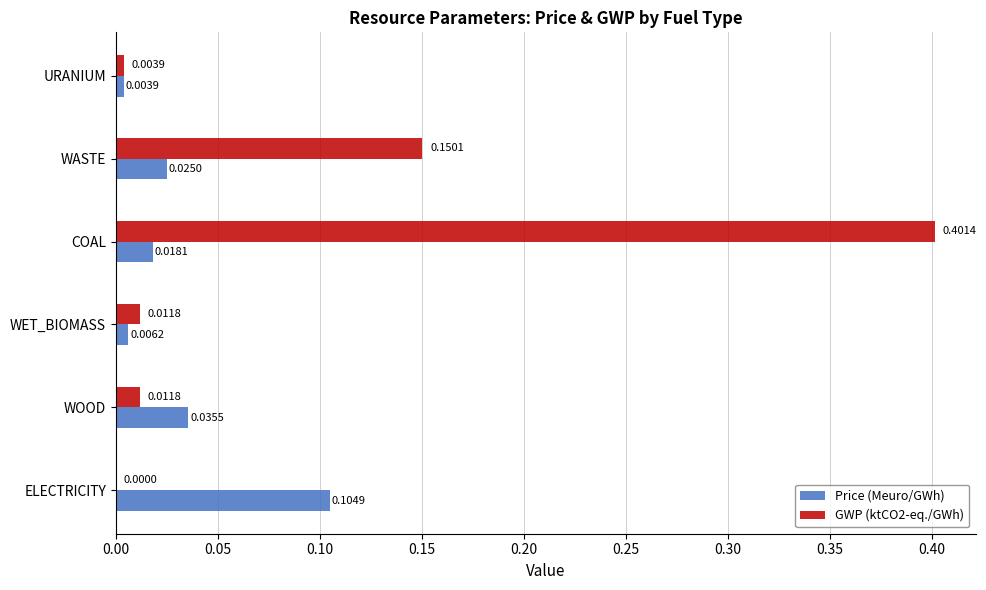

Is the value of Price (Meuro/GWh) at WET_BIOMASS greater than the value of GWP (ktCO2-eq./GWh) at COAL?

No